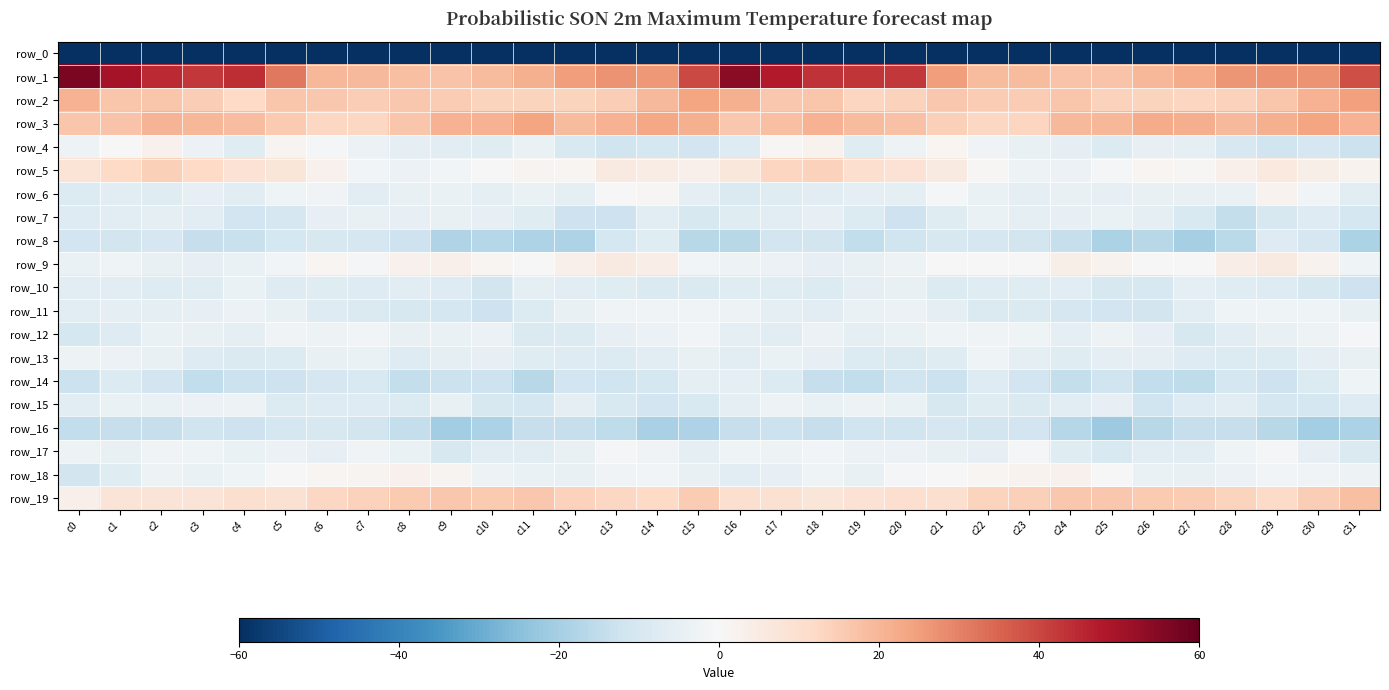

Where is row_17 nearest to the value -5?

c30